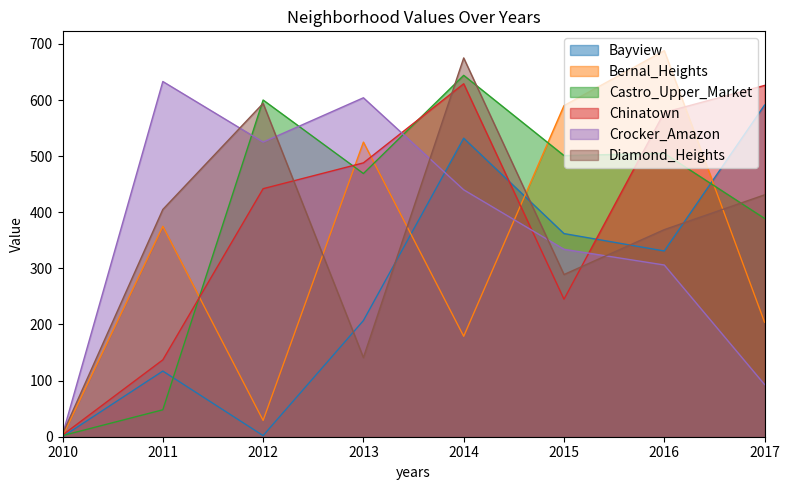

How many lines are shown in the chart?

6